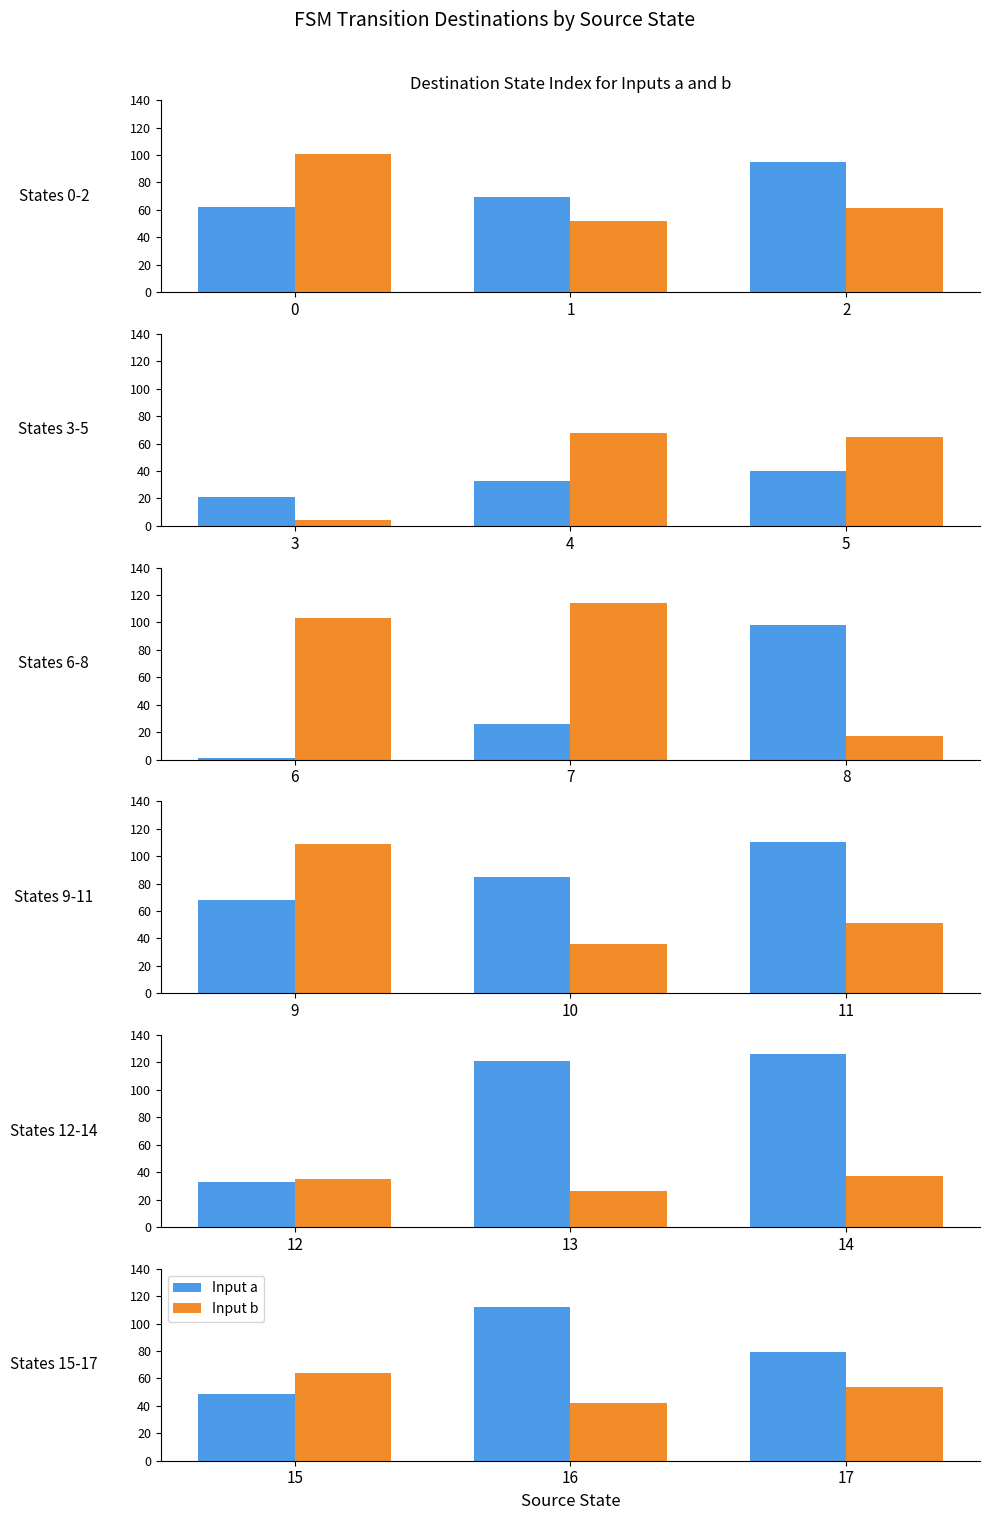

List the series in order of their overall mean, highest first.

Input a, Input b